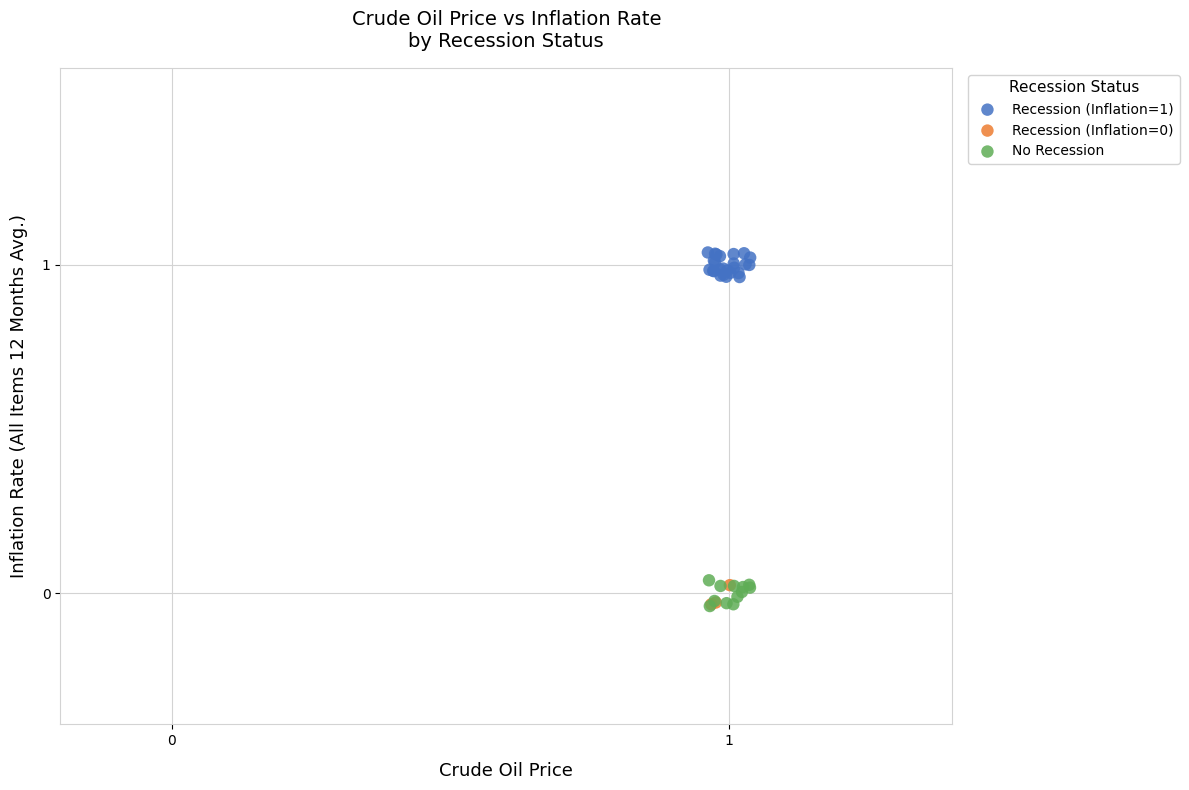

Which series contains the highest Y value?

Recession (Inflation=1)